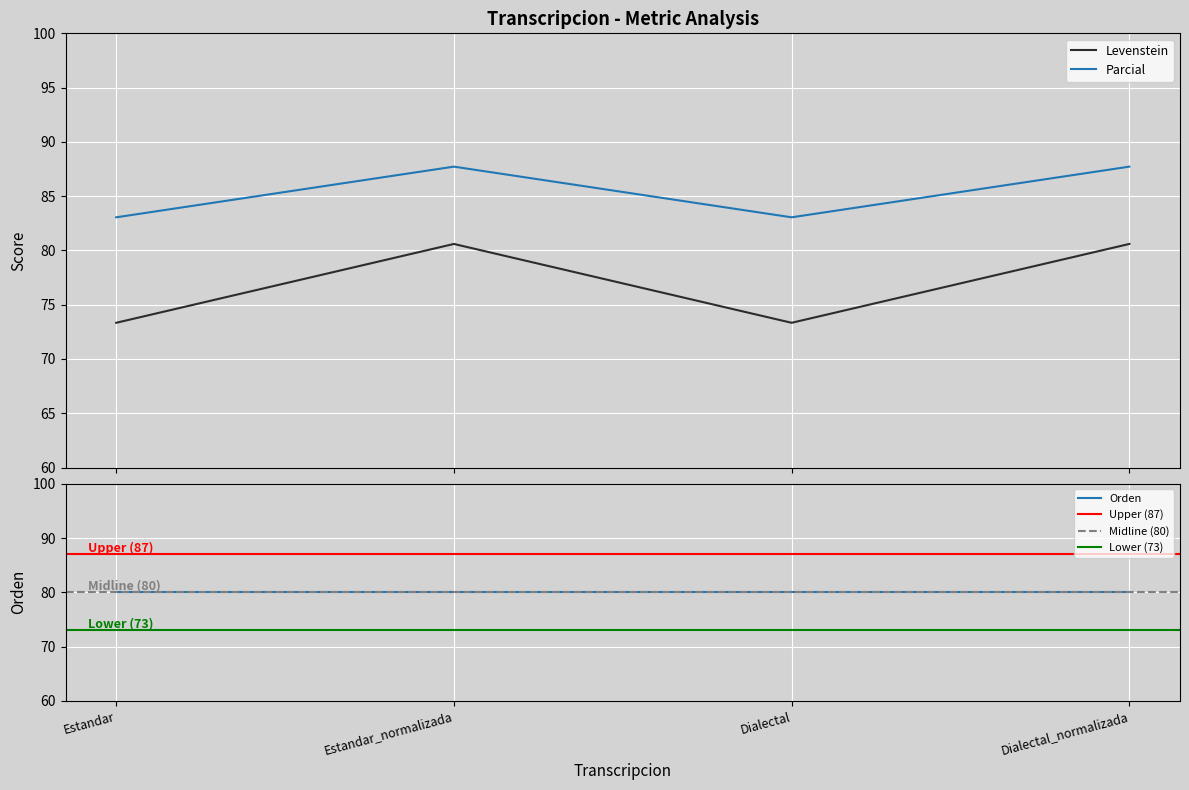

What is the average value of the Parcial series?

85.4